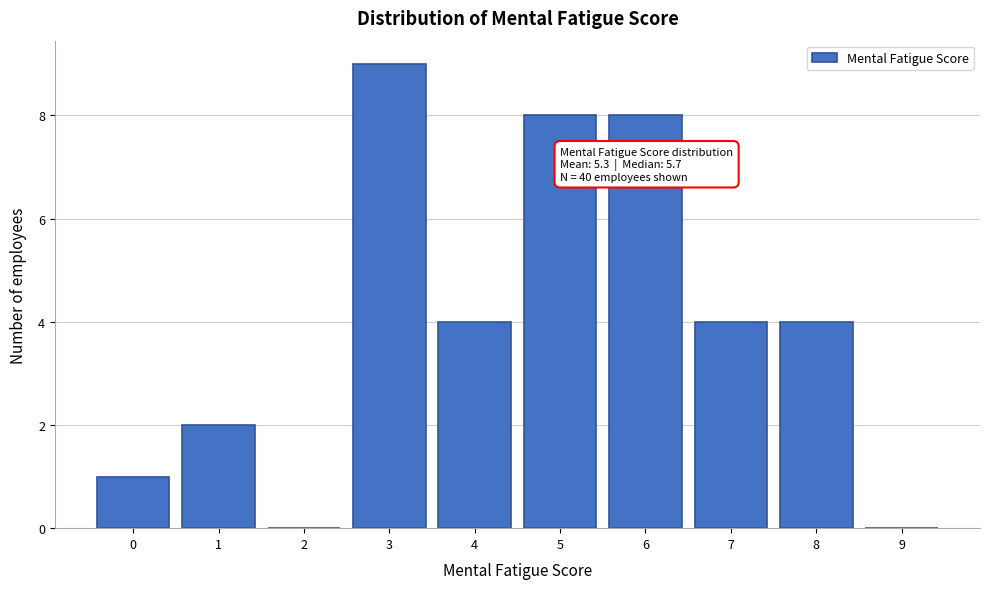

Reading left to right, transcribe all the data shown in this chart.

0=1	1=2	2=0	3=9	4=4	5=8	6=8	7=4	8=4	9=0